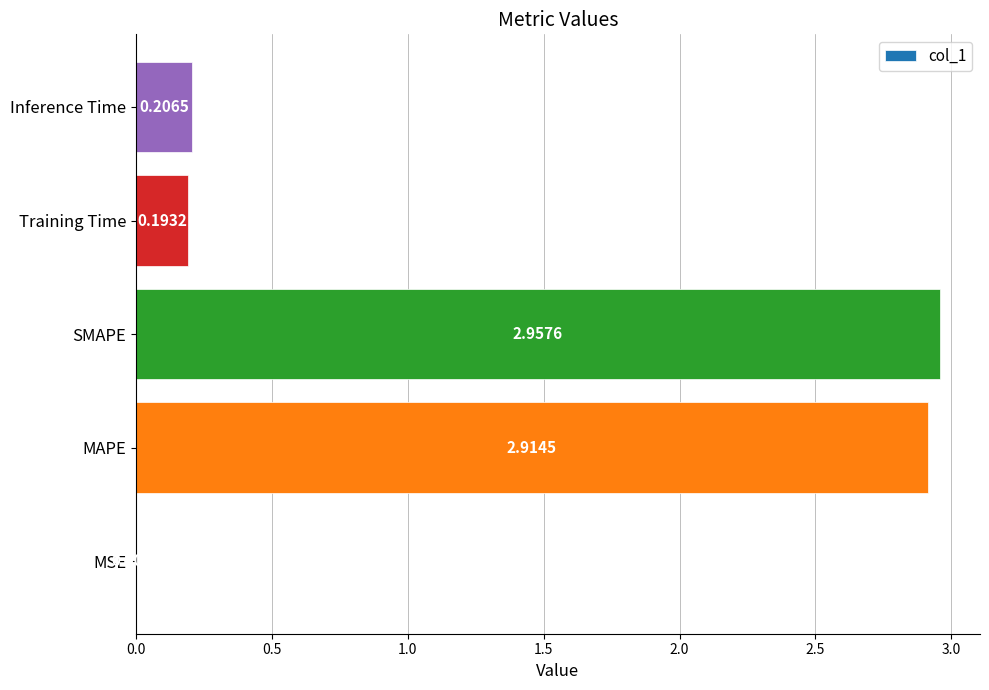

Between Inference Time and MSE, which is larger?

Inference Time